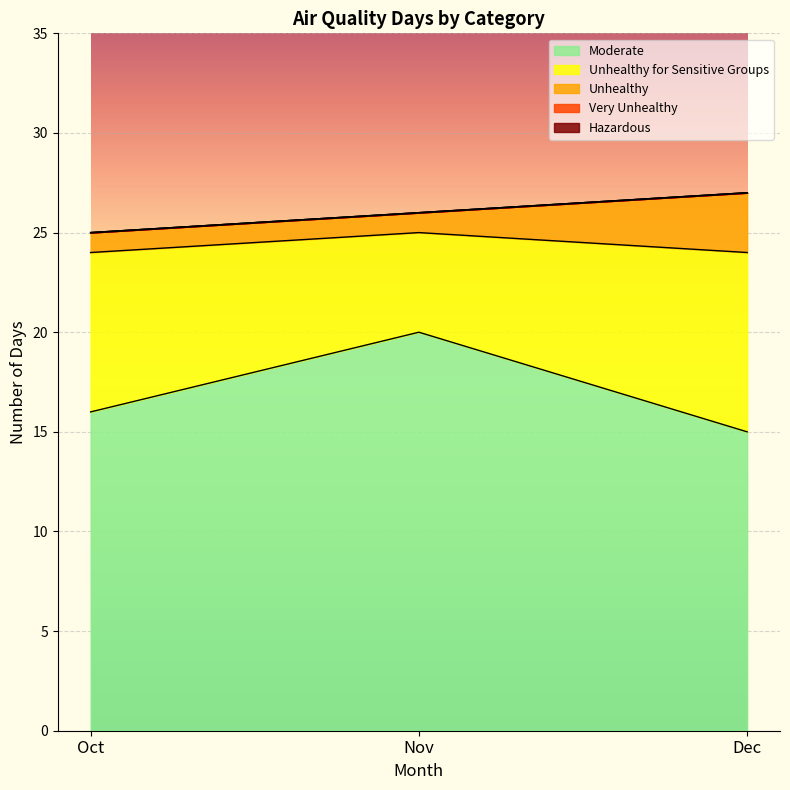

Reading left to right, transcribe all the data shown in this chart.

Moderate: Oct=16	Nov=20	Dec=15
Unhealthy for Sensitive Groups: Oct=8	Nov=5	Dec=9
Unhealthy: Oct=1	Nov=1	Dec=3
Very Unhealthy: Oct=0	Nov=0	Dec=0
Hazardous: Oct=0	Nov=0	Dec=0